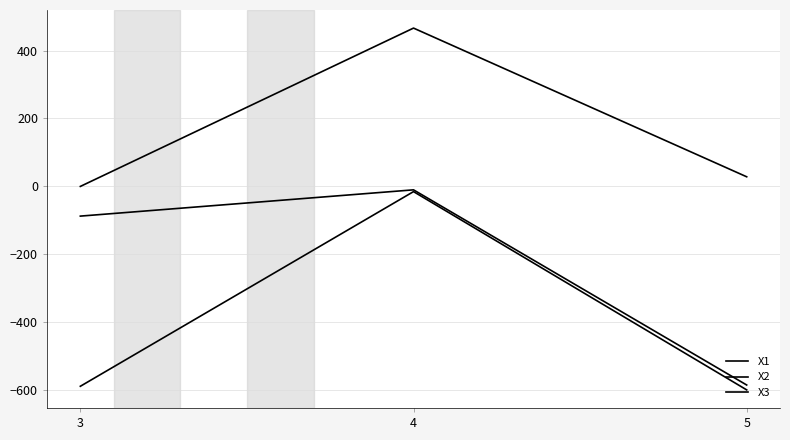

Read the X1 value at 5.

-599.8